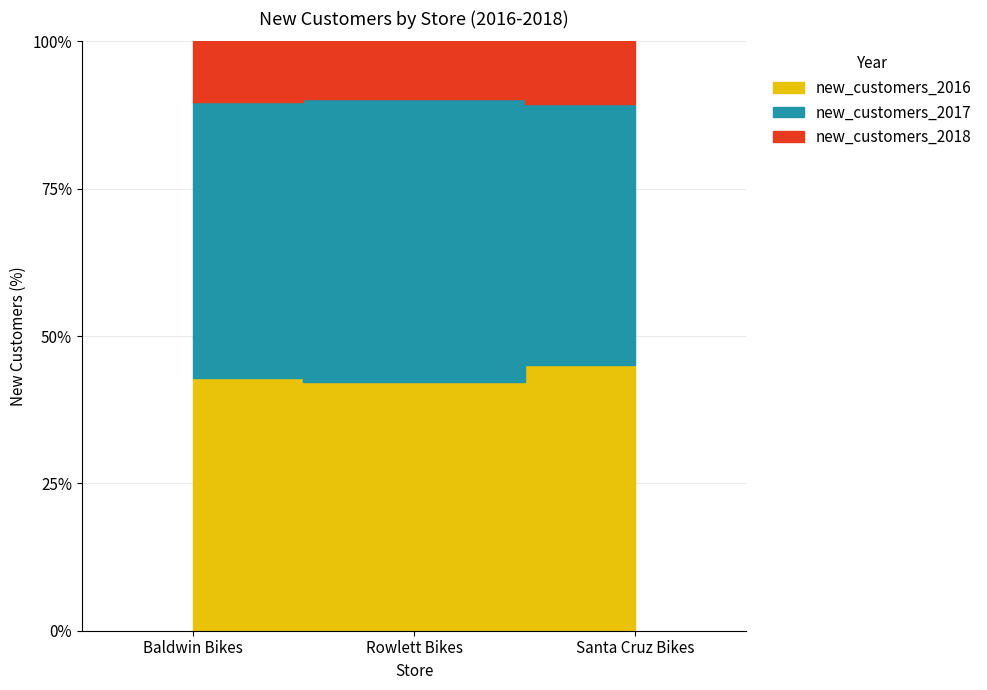

What position from the right is Rowlett Bikes?

2